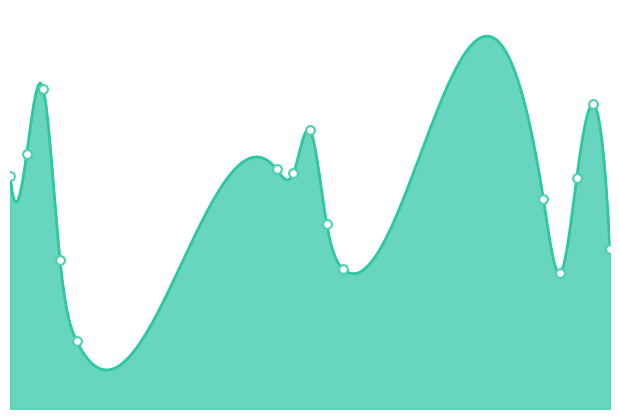

What is the change in value from 5 to 18?

+18.3